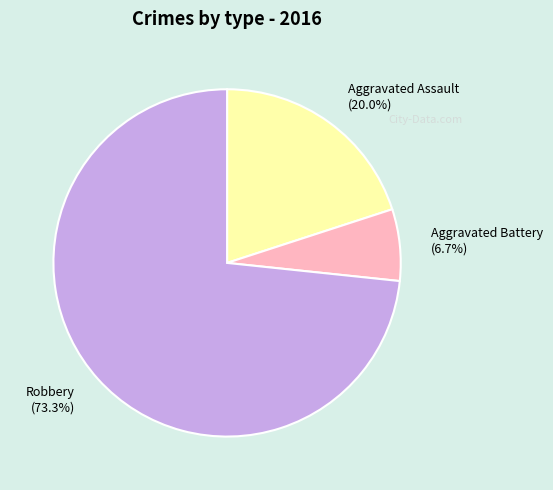

What is the smallest slice in the pie chart?

Aggravated Battery